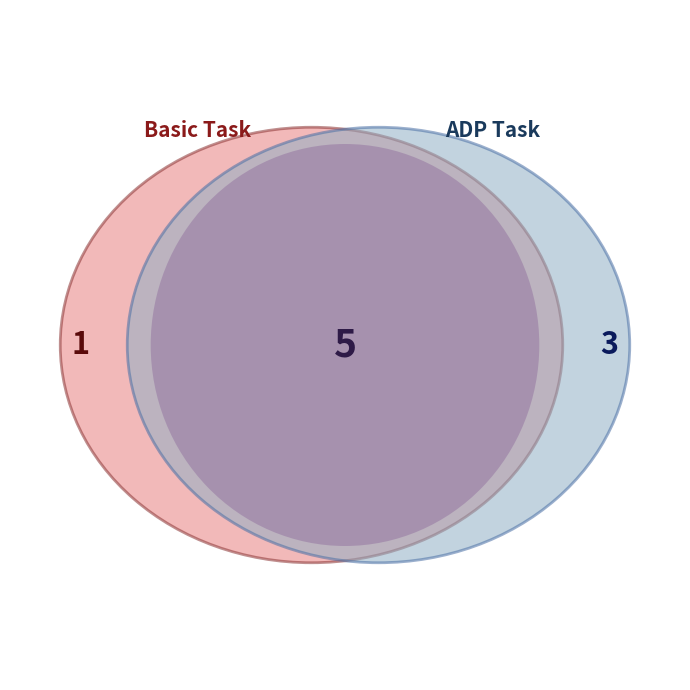

Which slice is the largest?

ADP Task